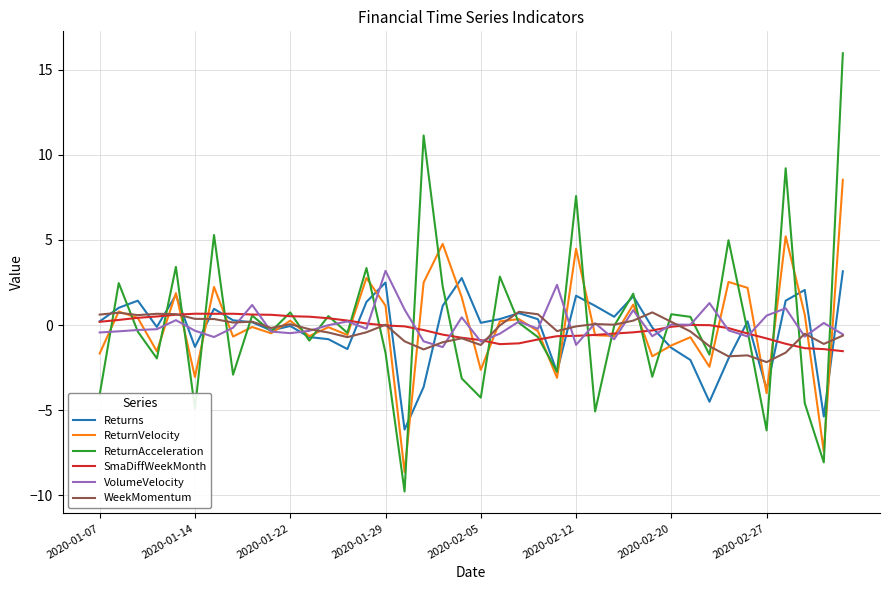

Which series has the widest spread of values?

ReturnAcceleration